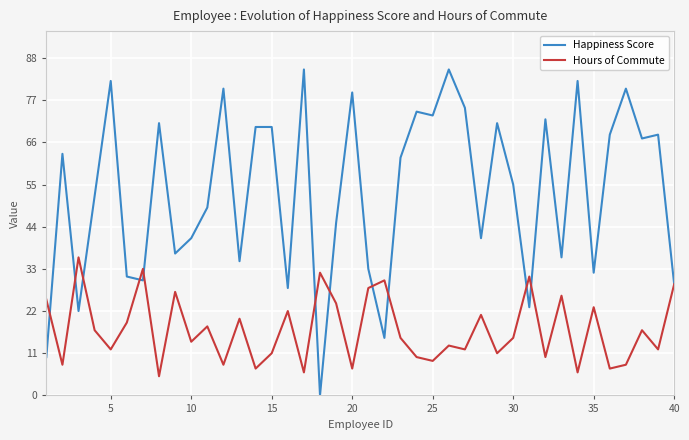

Rank the series by their average value, from highest to lowest.

Happiness Score, Hours of Commute